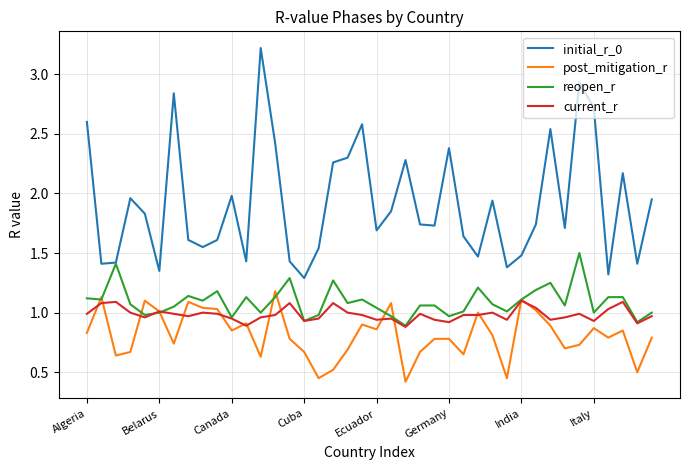

What is the greatest value displayed?

3.2